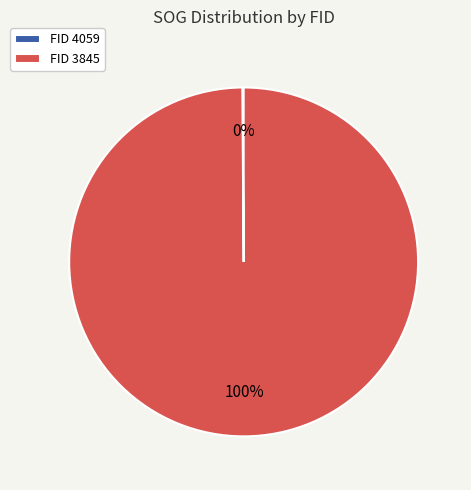

What is the largest slice in the pie chart?

FID 3845